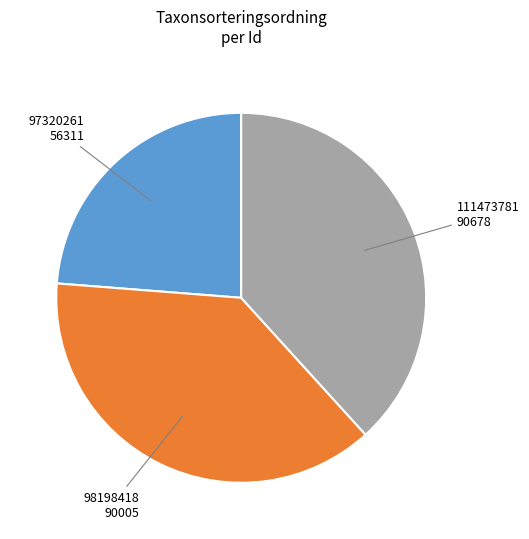

Is the sum of 97320261 and 98198418 greater than half?

Yes